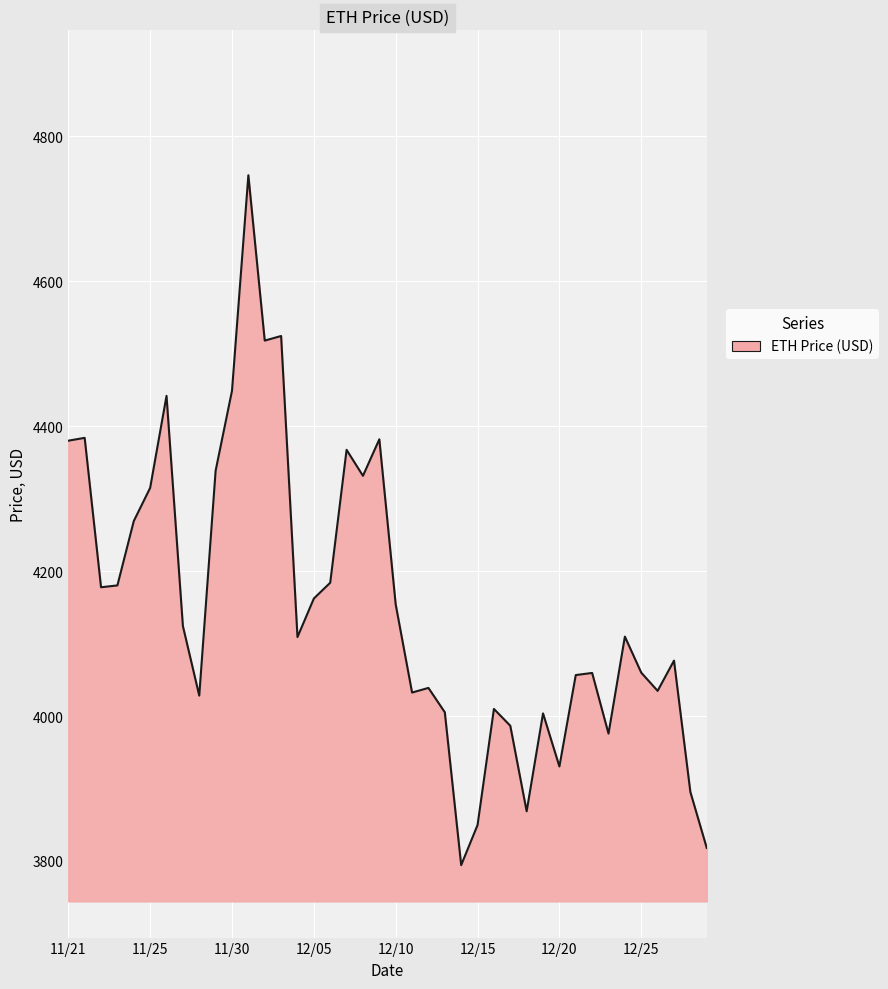

What is the greatest value displayed?

4746.4